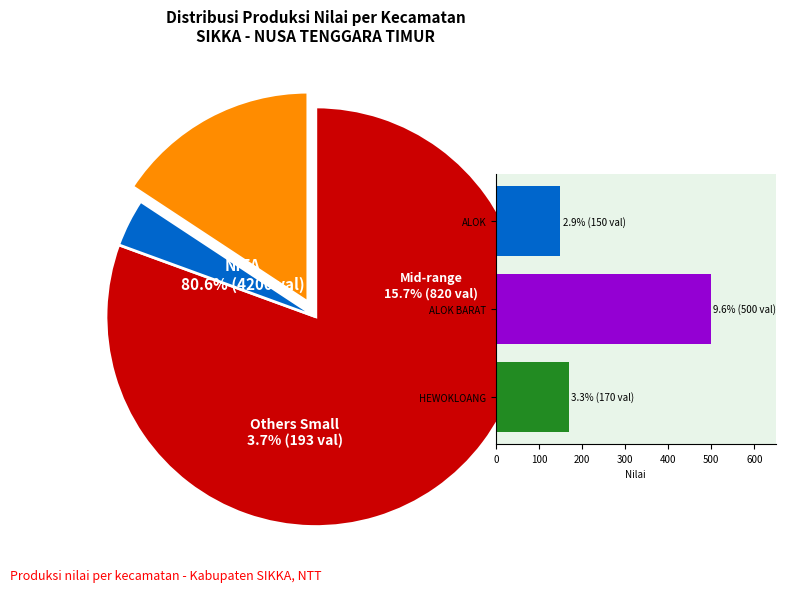

Does any single category account for the majority?

Yes